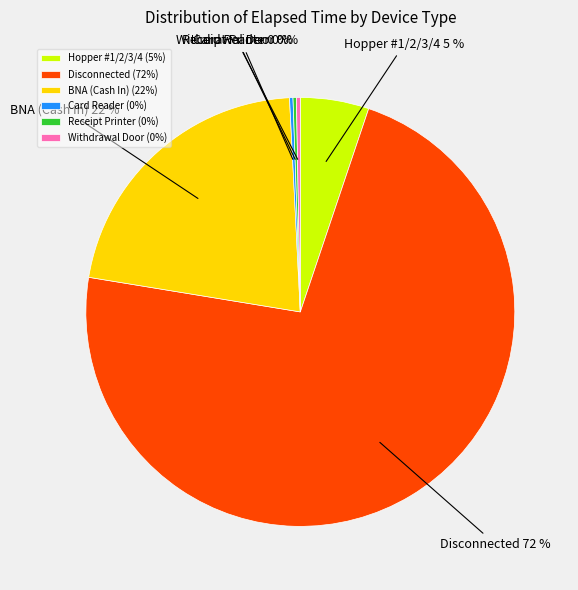

Which slice represents more than half of the pie?

Disconnected